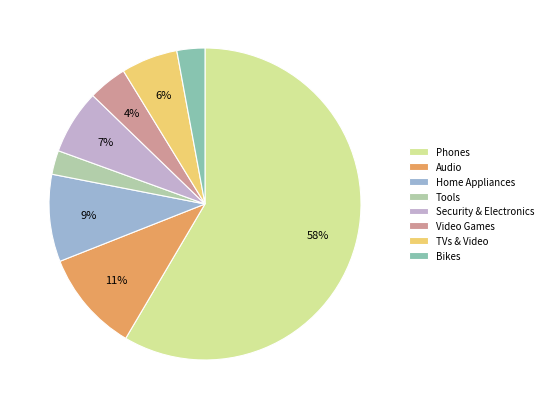

To the nearest percent, what is the average slice percentage?

12%